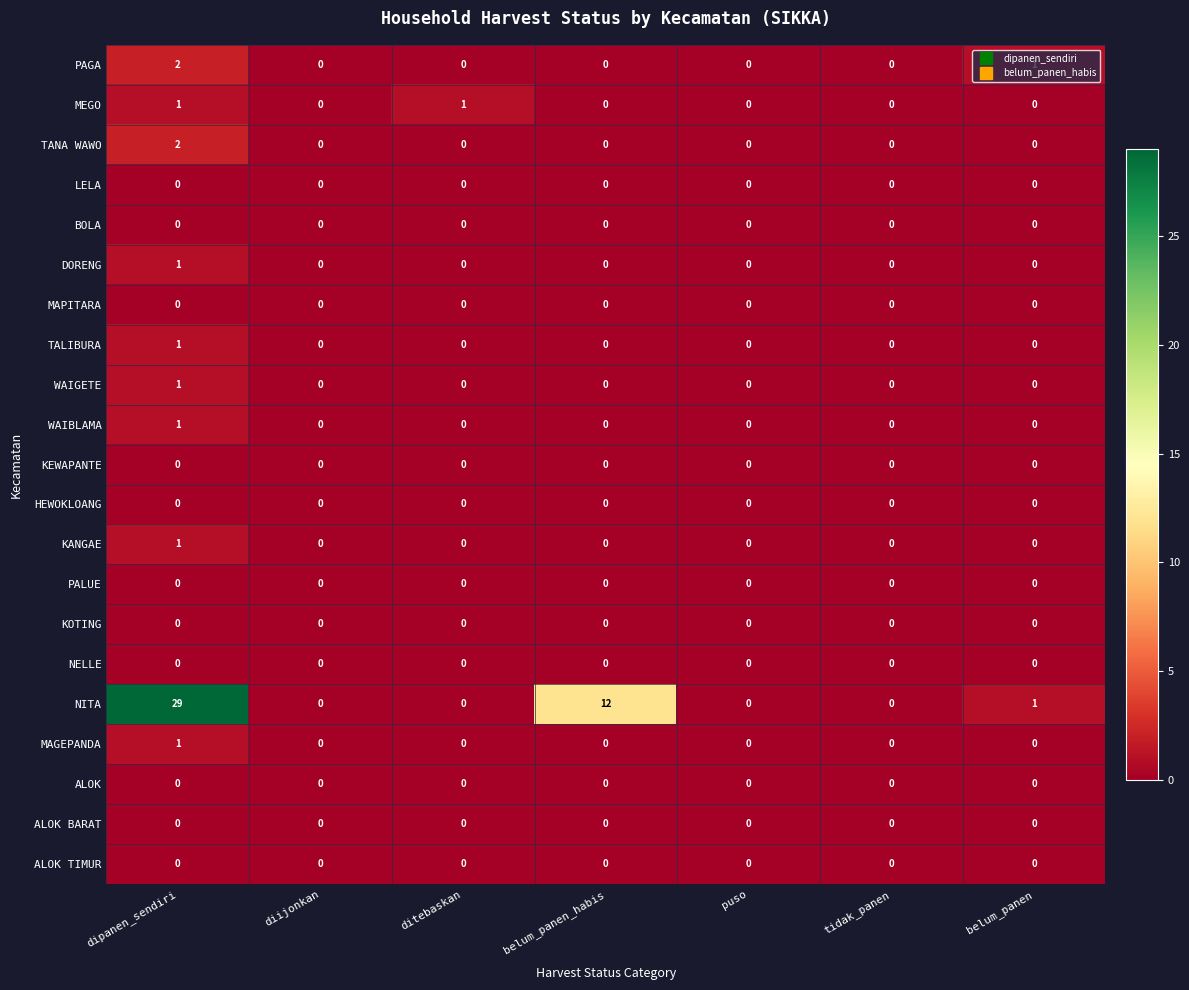

Which series has the largest total across all categories?

NITA